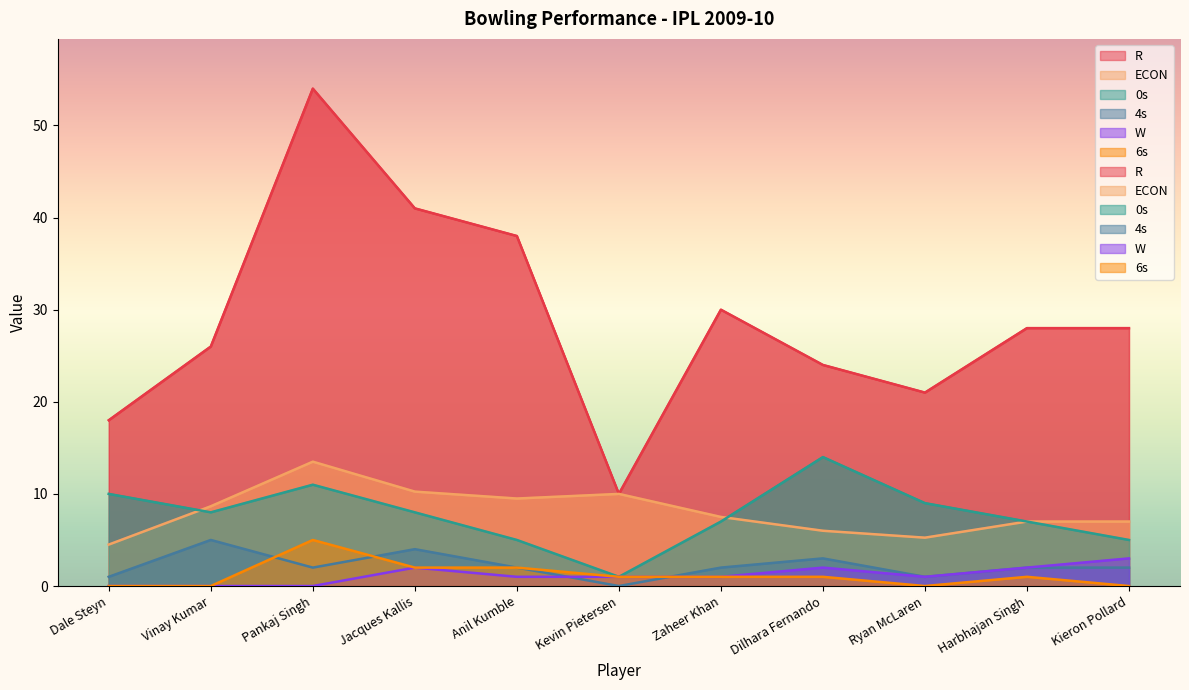

What is the difference between the highest and lowest values at Jacques Kallis?

39.0